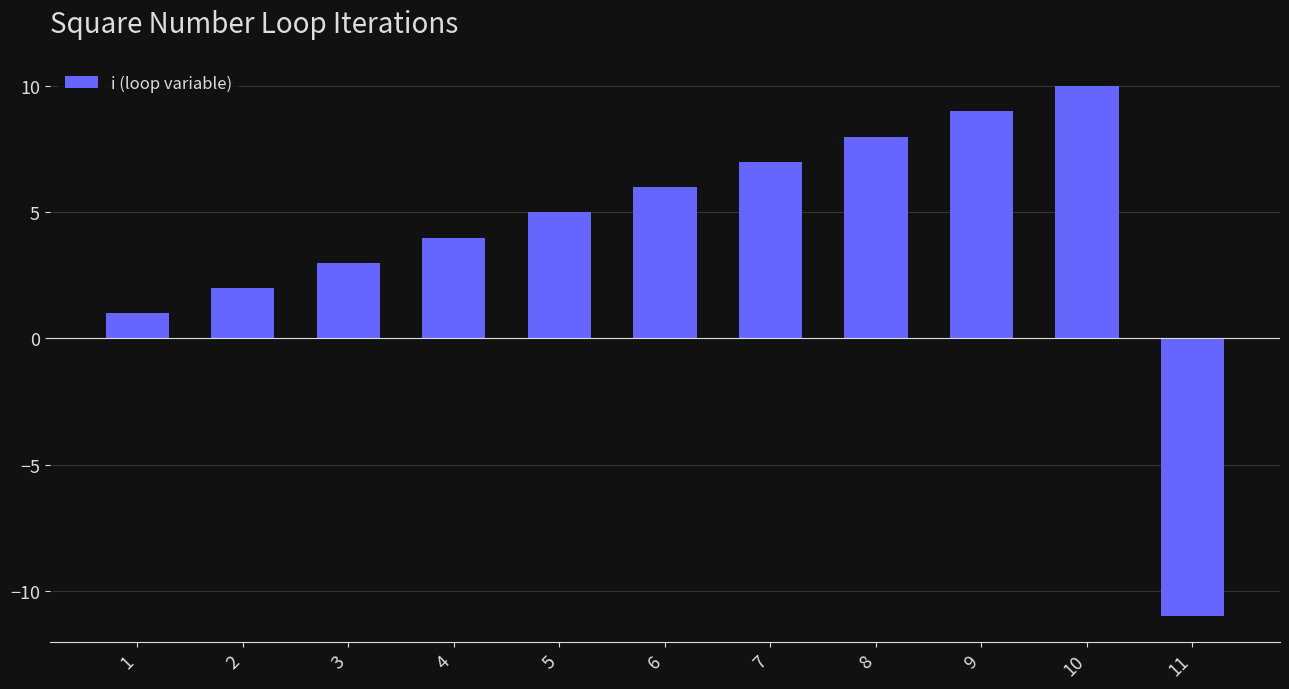

What is the sum of all values?

44